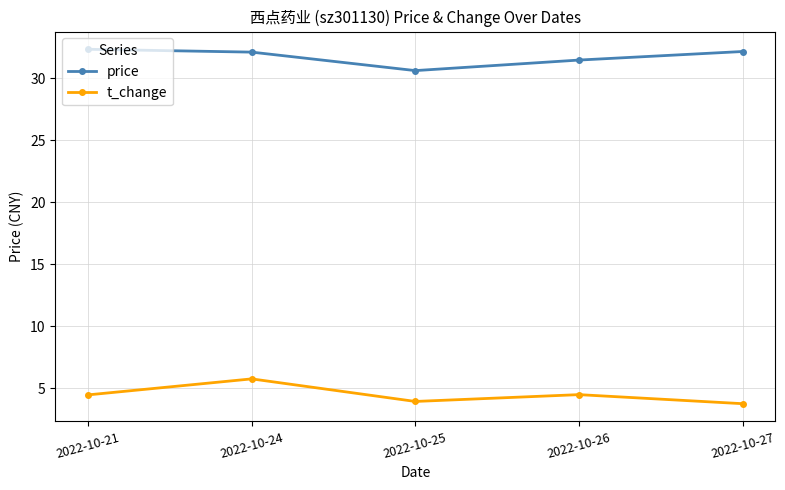

What is the total value across all series at 2022-10-27?

35.9